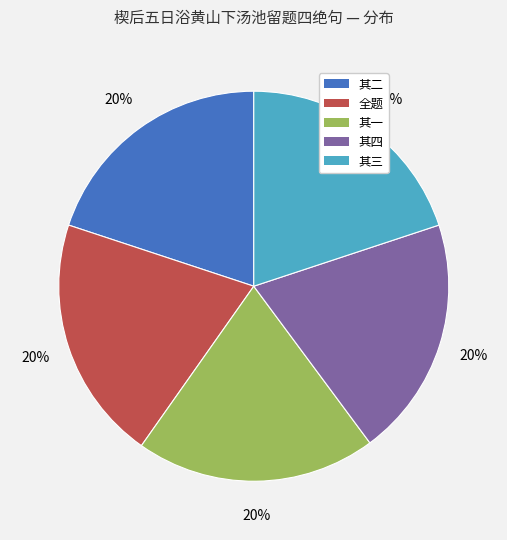

Does any single category account for the majority?

No